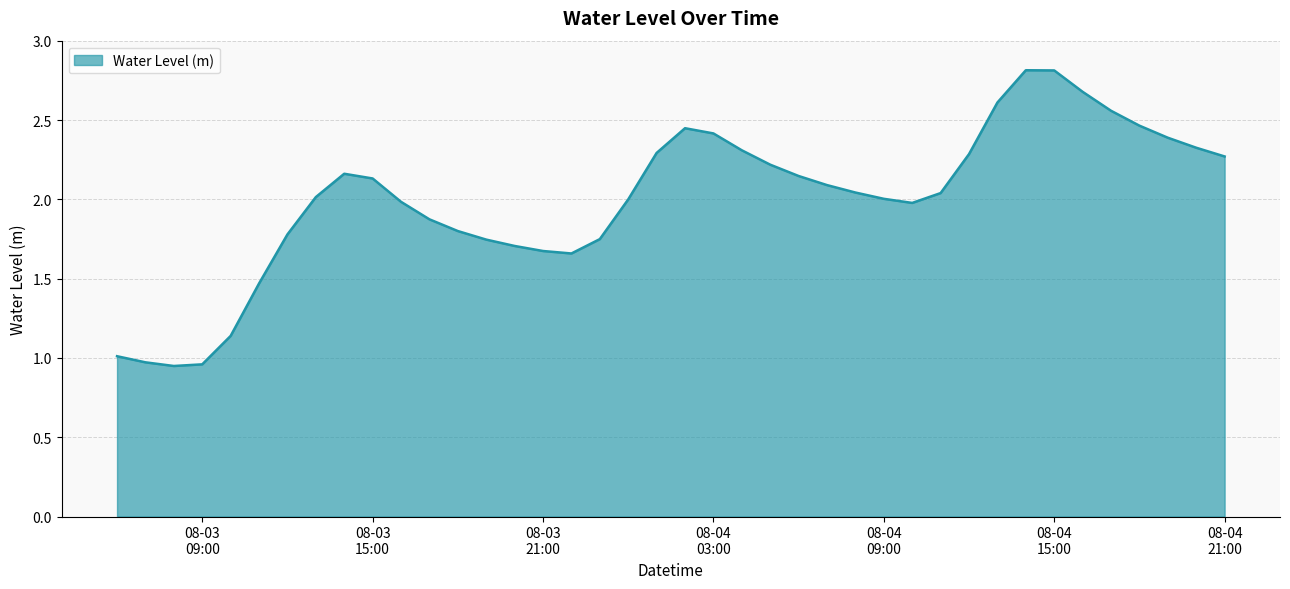

Count the number of categories in the chart.

40